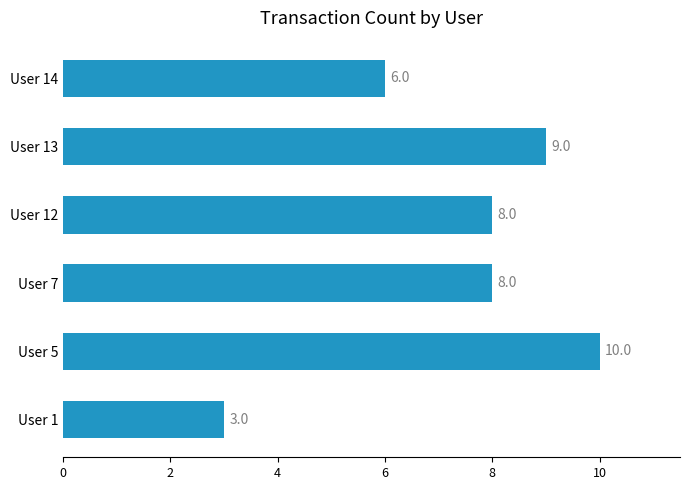

Read the value at User 7.

8